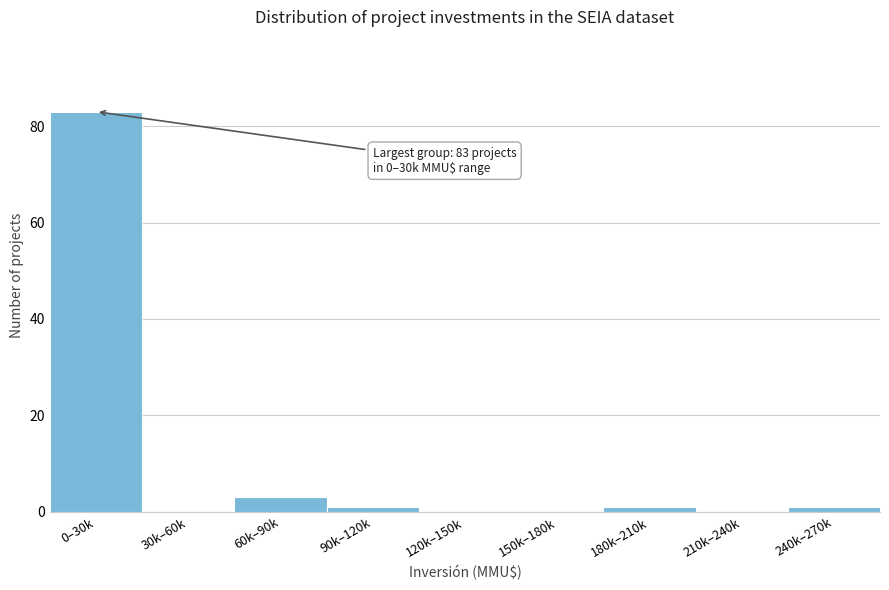

Reading right to left, extract all data points from this chart.

240k–270k=1	210k–240k=0	180k–210k=1	150k–180k=0	120k–150k=0	90k–120k=1	60k–90k=3	30k–60k=0	0–30k=83